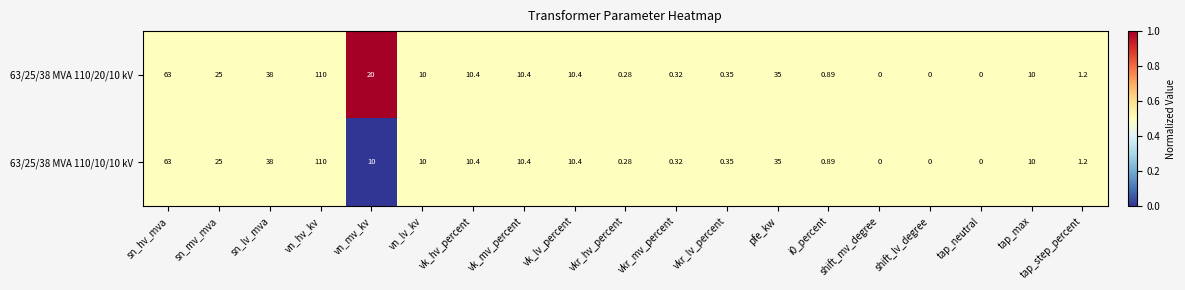

Which label corresponds to the largest value in the chart?

vn_hv_kv